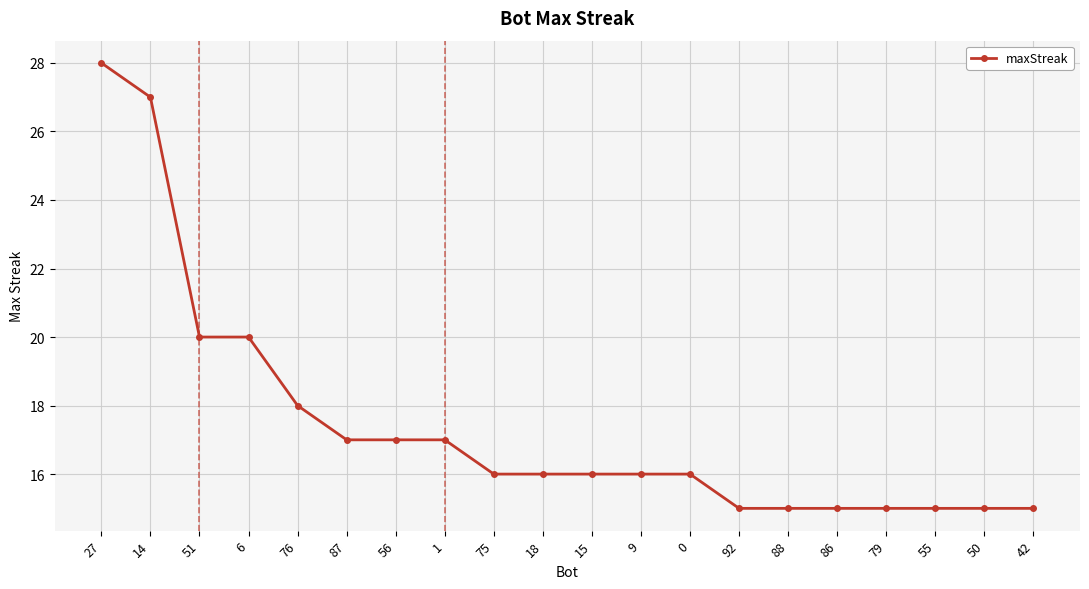

What is the minimum value shown in the chart?

15